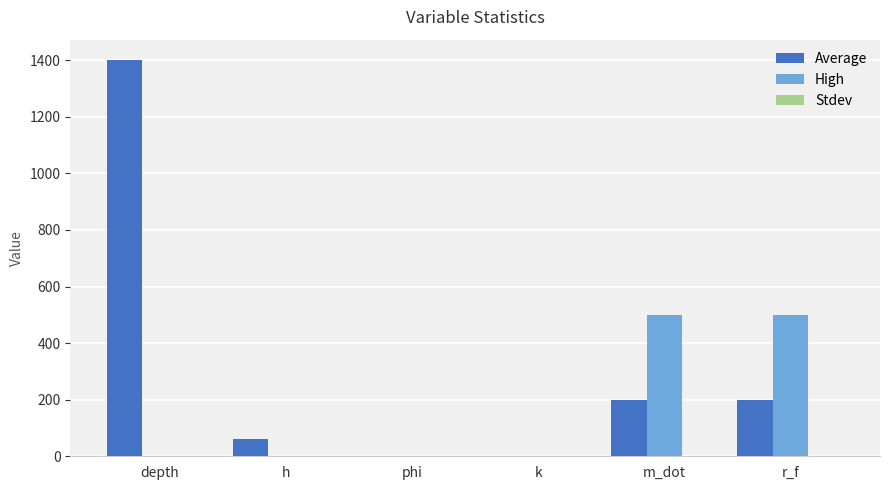

Which series changed the most between k and r_f?

High